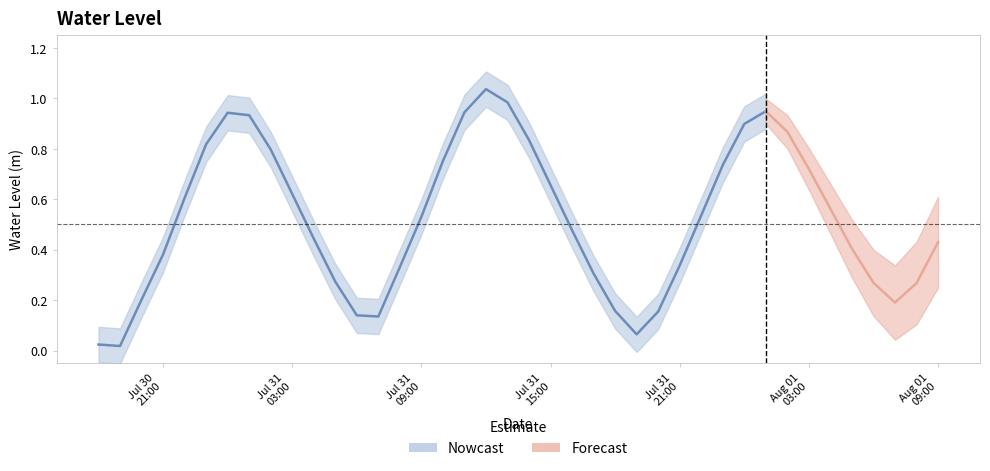

Which has a higher value, 2025-07-31 15:00:00 or 2025-07-31 21:00:00?

2025-07-31 15:00:00